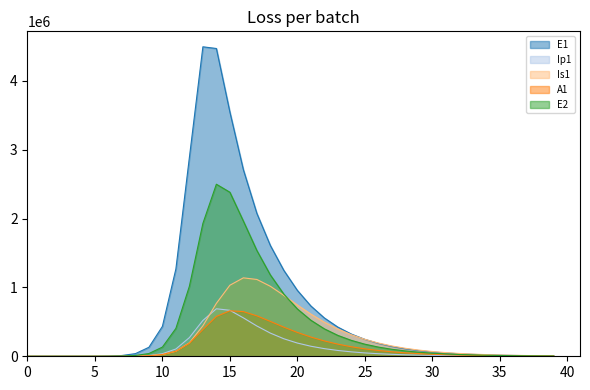

True or false: Ip1 and E2 cross at least once.

False